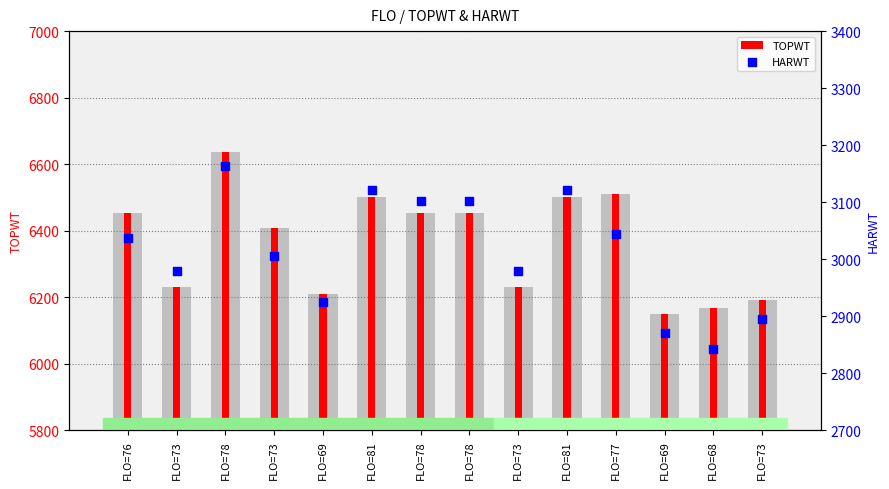

Which series reaches the maximum Y coordinate?

TOPWT